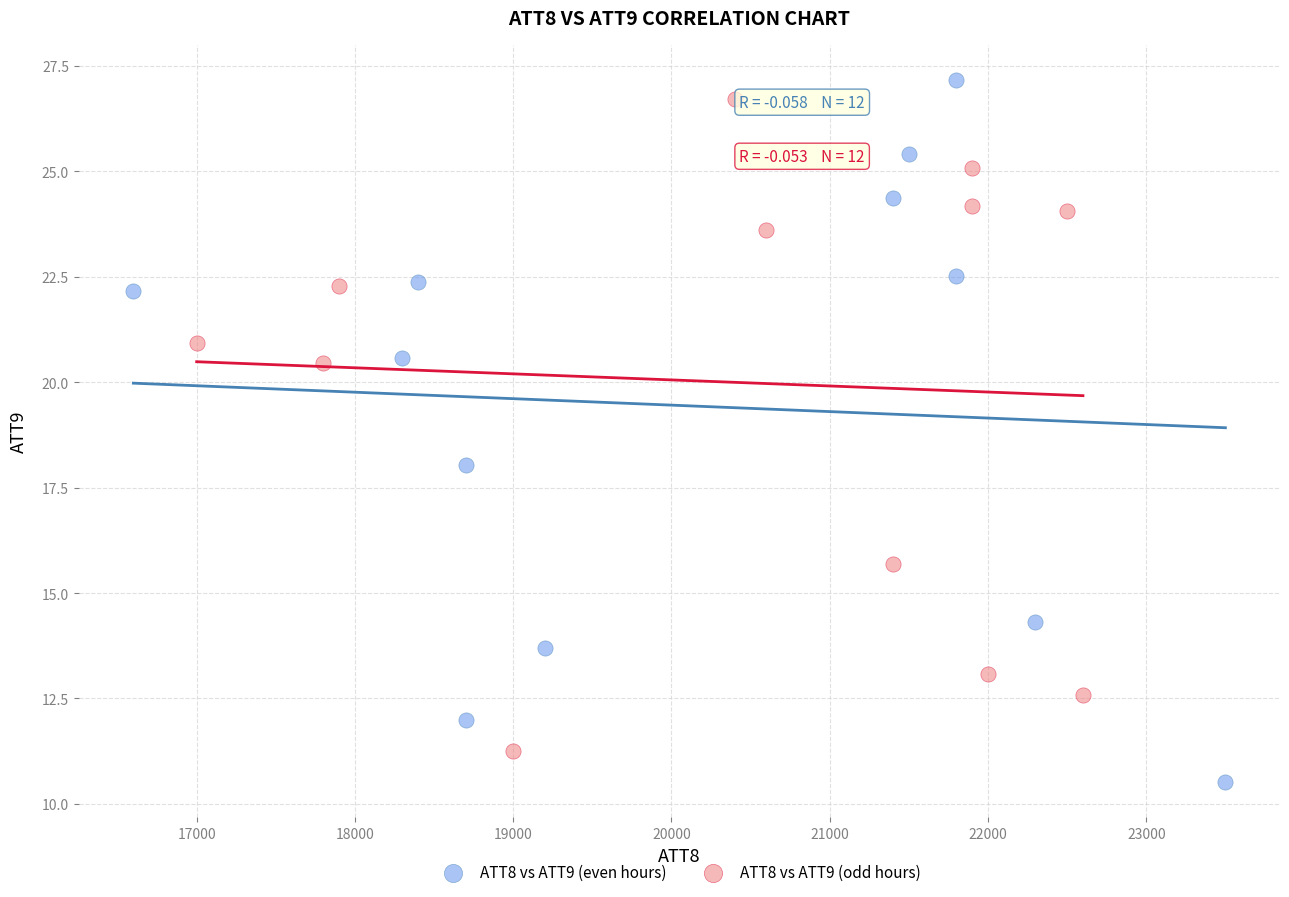

Which series has the widest spread of Y values?

ATT8 vs ATT9 (even hours)